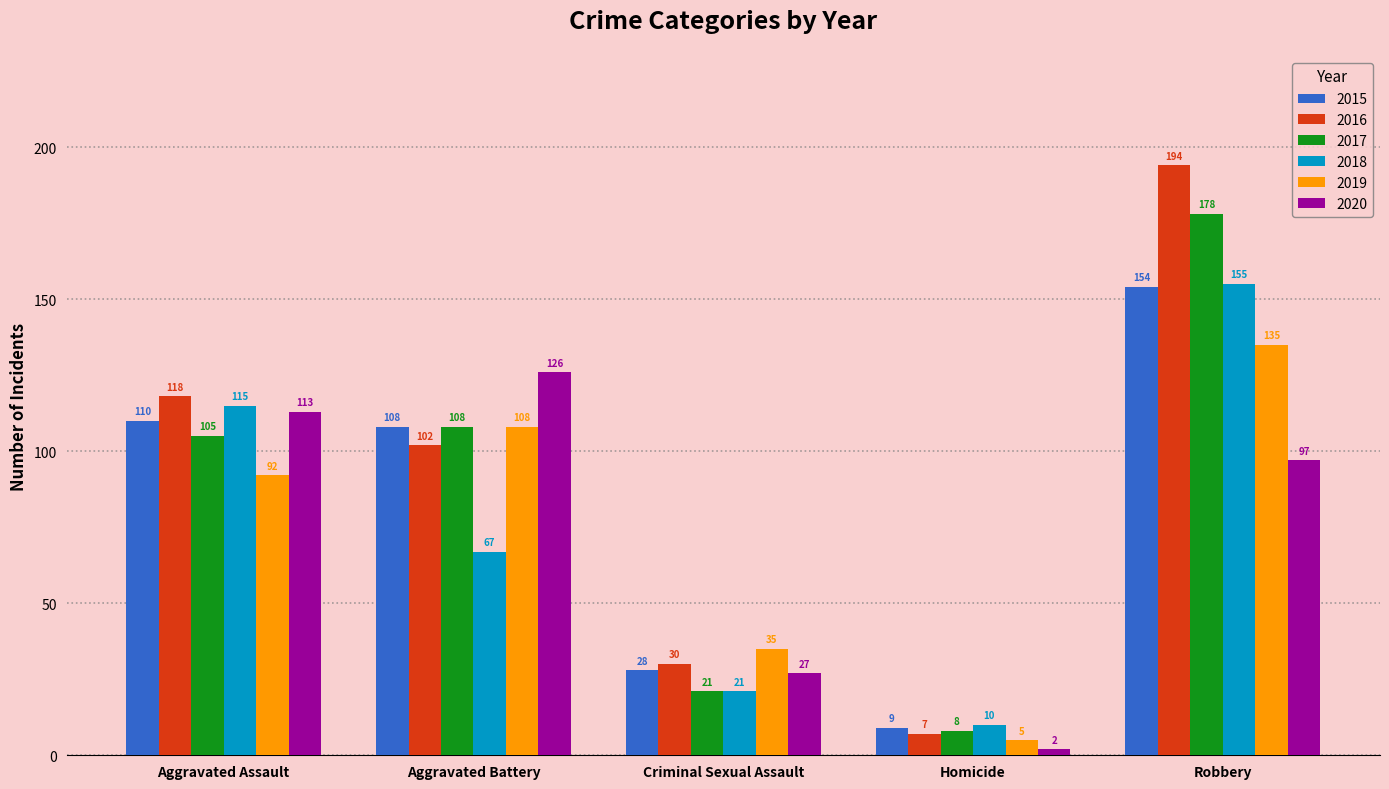

Count the number of categories in the chart.

5